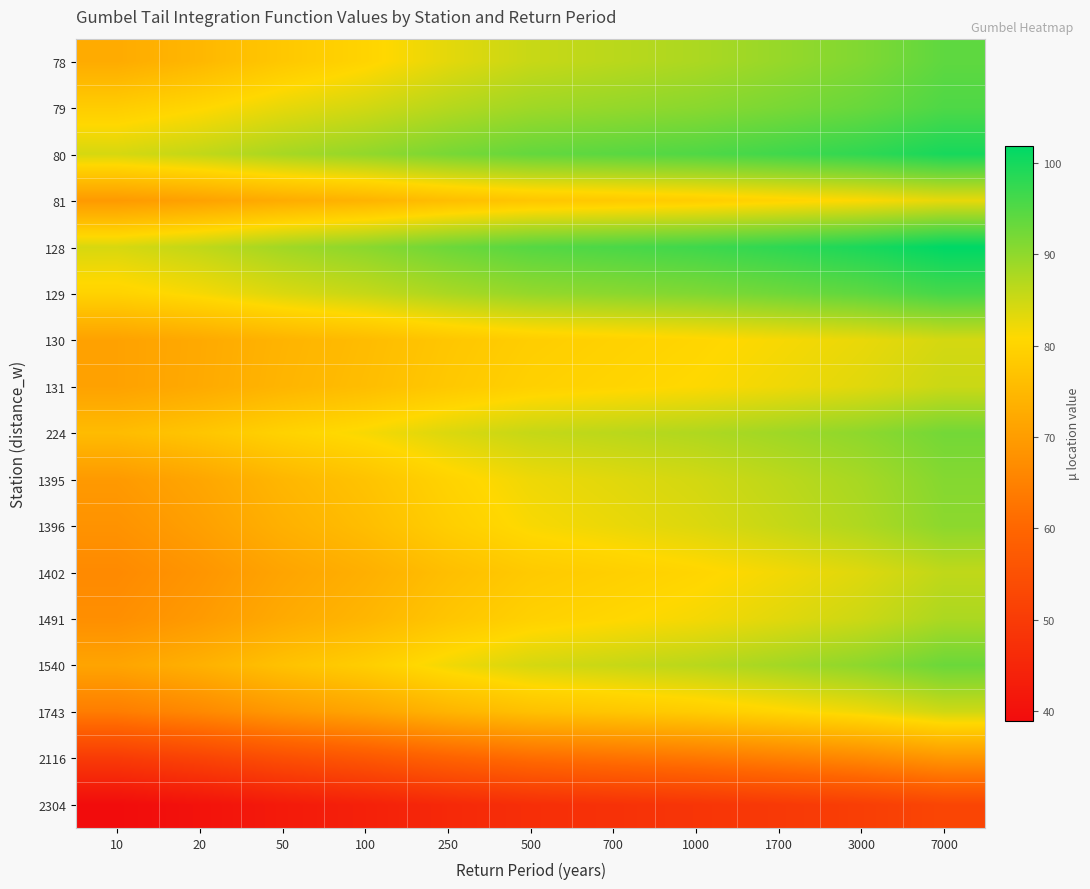

Between 250 and 7000, which is larger?

7000